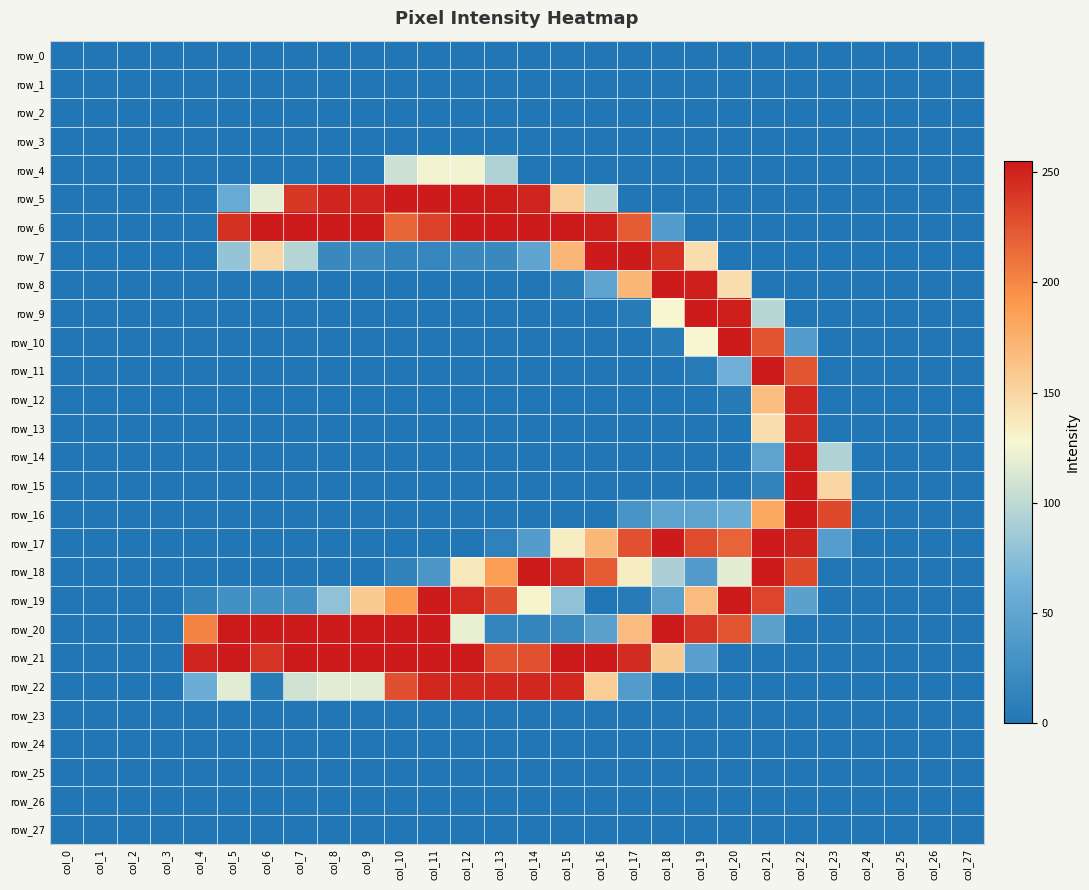

Is the value of row_27 at col_12 greater than the value of row_0 at col_0?

No